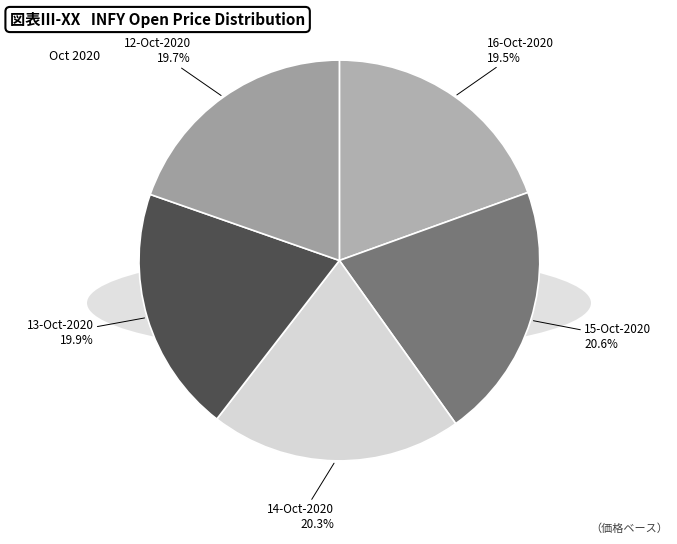

Does 15-Oct-2020 represent more than half of the total?

No